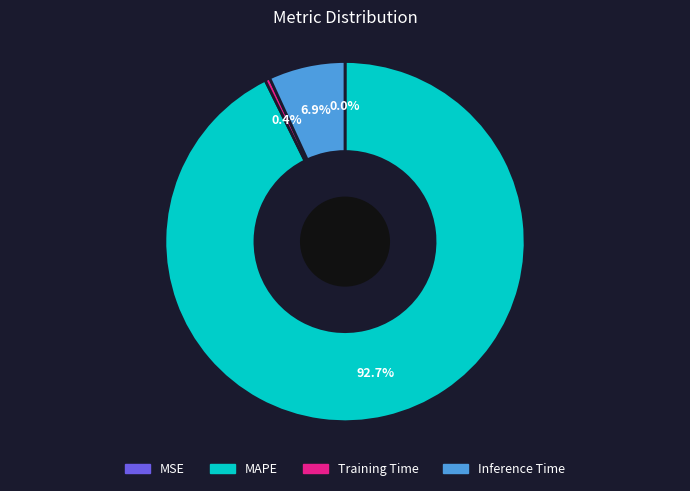

Combined, do MAPE and Inference Time account for over 50%?

Yes